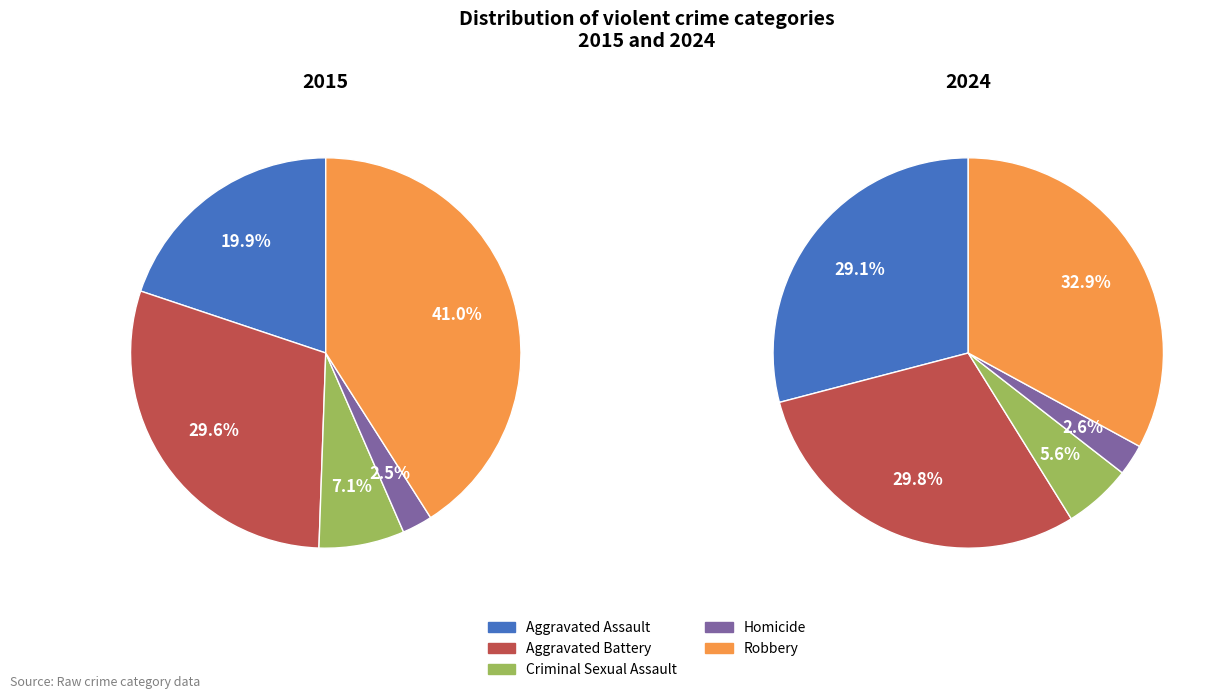

Rank the series by their maximum value, from lowest to highest.

2024, 2015